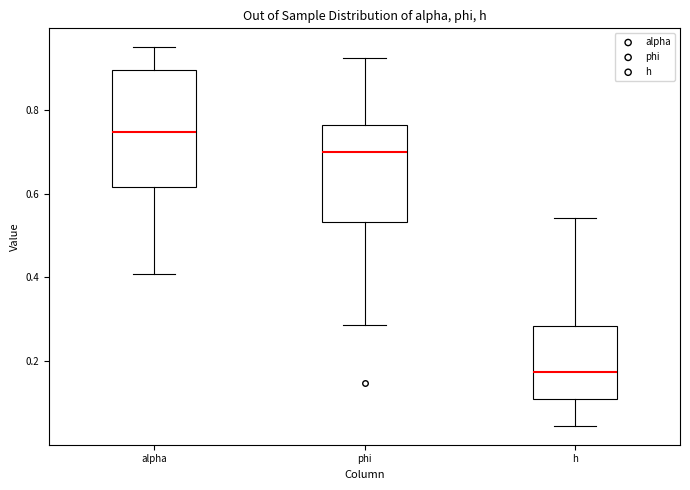

Reading left to right, read every box against the y-axis: the position of its median line, the range the box covers, and the ends of its whiskers. The values are not printed on the chart, so give them approximately, as read against the axis.

alpha: median 0.74, box 0.62 to 0.90, whiskers 0.40 to 0.96
phi: median 0.70, box 0.54 to 0.76, whiskers 0.28 to 0.92
h: median 0.18, box 0.10 to 0.28, whiskers 0.04 to 0.54